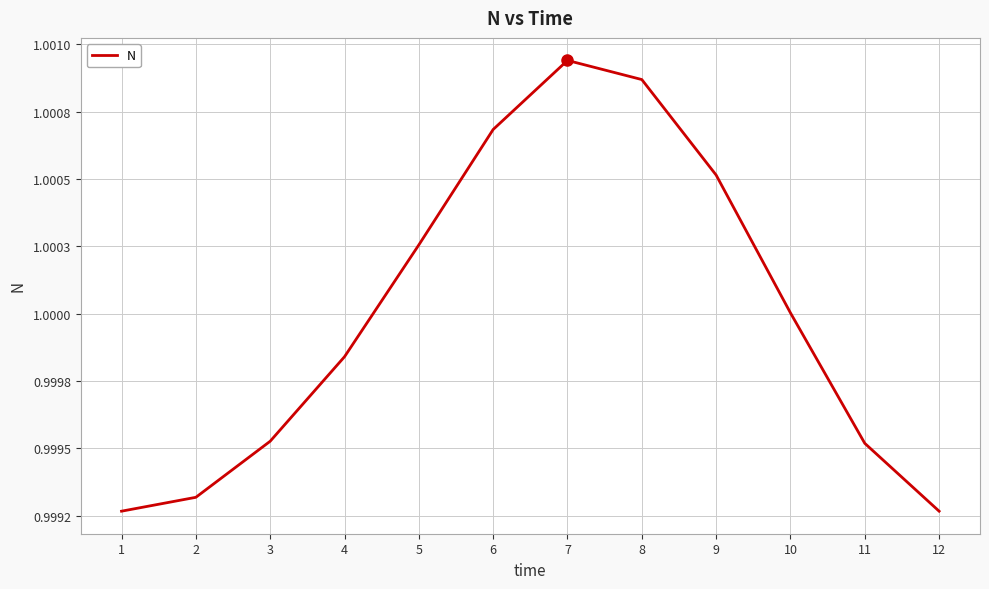

List the labels in order of value, smallest first.

1, 12, 2, 11, 3, 4, 10, 5, 9, 6, 8, 7